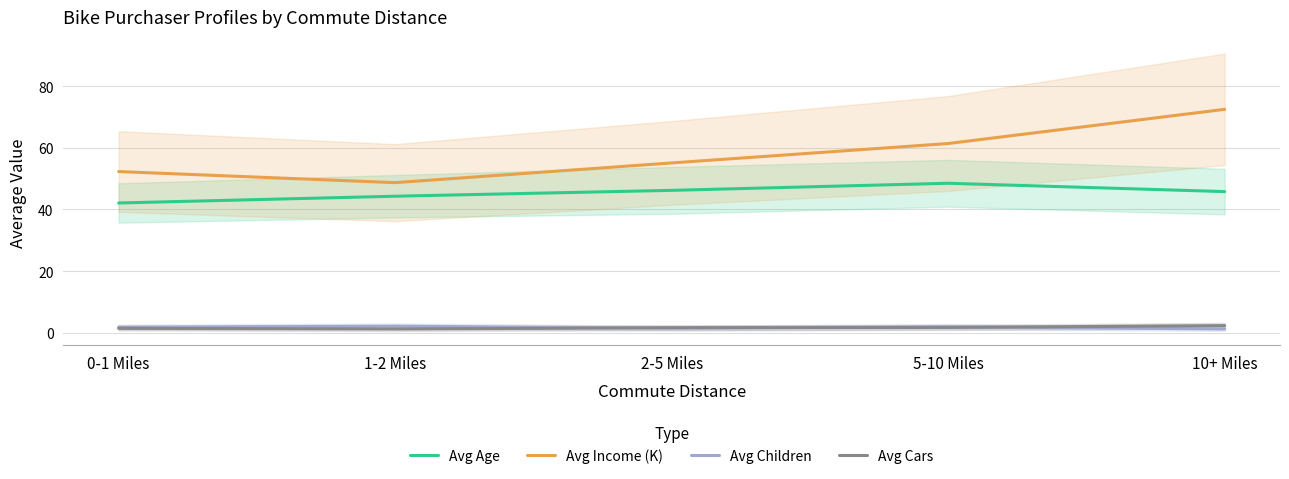

Reading right to left, extract all data points from this chart.

Avg Age: 10+ Miles=45.8	5-10 Miles=48.5	2-5 Miles=46.2	1-2 Miles=44.3	0-1 Miles=42.1
Avg Income (K): 10+ Miles=72.5	5-10 Miles=61.4	2-5 Miles=55.1	1-2 Miles=48.7	0-1 Miles=52.3
Avg Children: 10+ Miles=1.2	5-10 Miles=1.9	2-5 Miles=1.5	1-2 Miles=2.1	0-1 Miles=1.8
Avg Cars: 10+ Miles=2.3	5-10 Miles=1.7	2-5 Miles=1.6	1-2 Miles=1.2	0-1 Miles=1.4